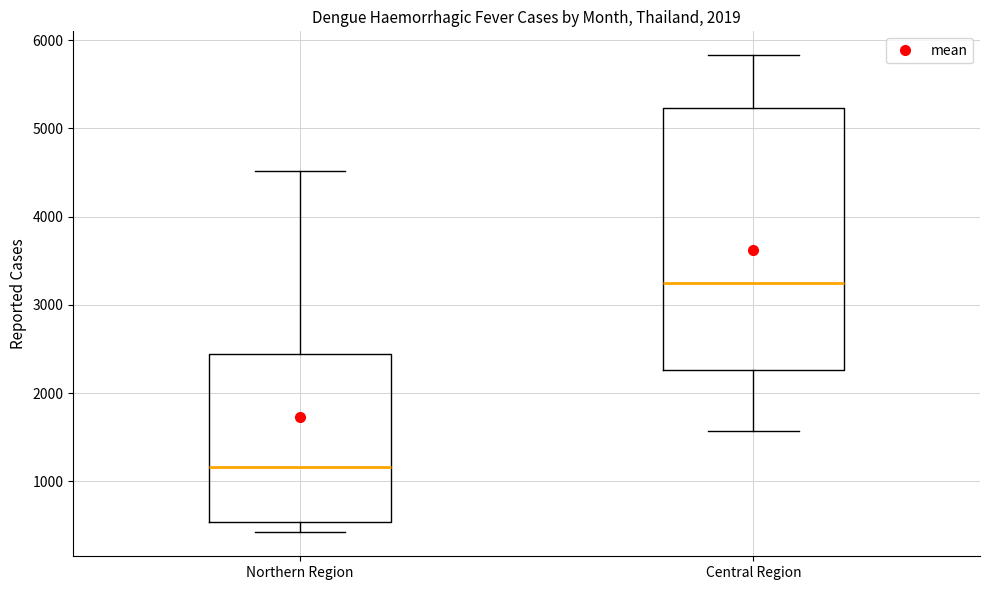

Where does the upper whisker of the box for Central Region end on the y-axis? The values are not printed on the chart, so give them approximately, as read against the axis.

5800